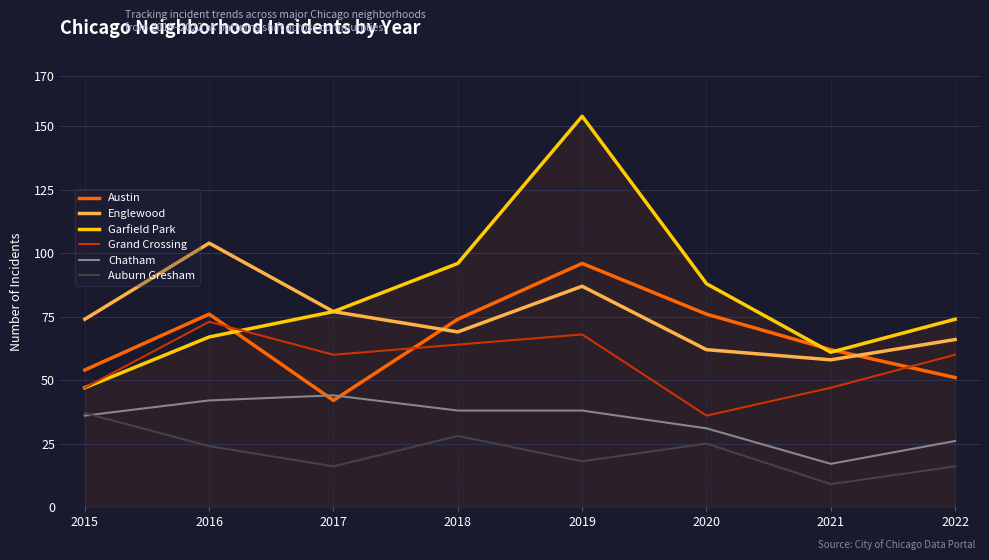

What is the sum of the Auburn Gresham values at 2021 and 2016?

33